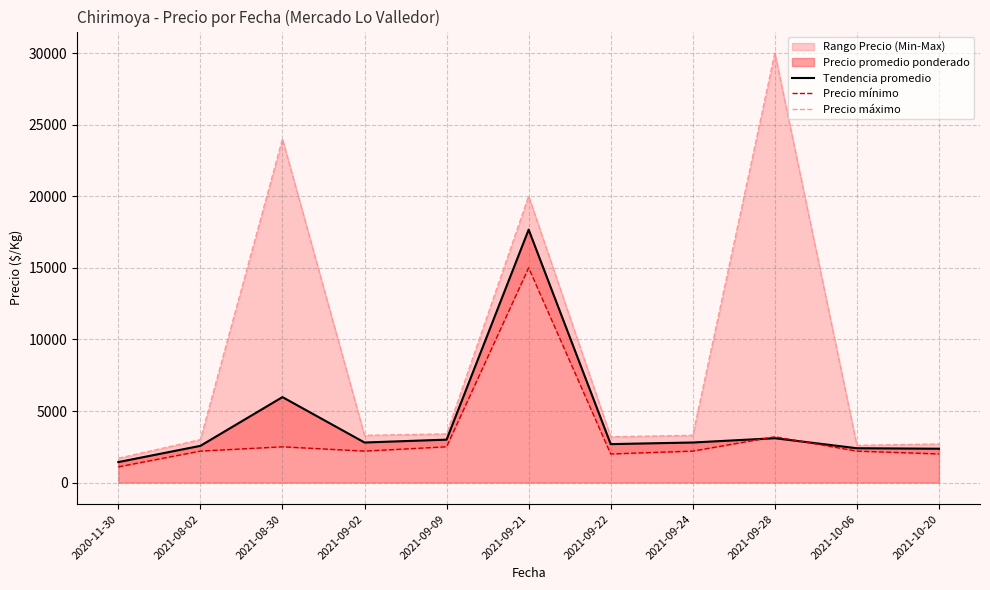

Which category has the lowest value across all series?

2020-11-30